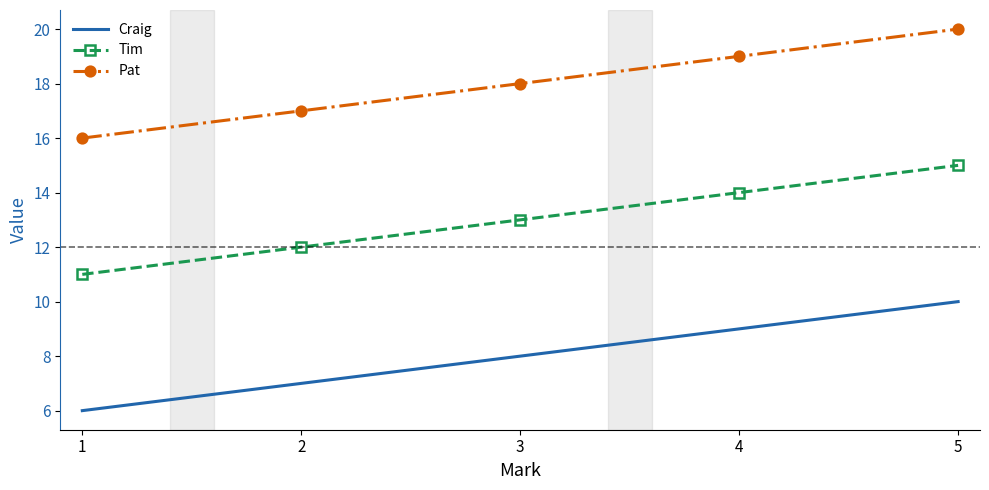

At 1, list the series in order from smallest to largest.

Craig, Tim, Pat